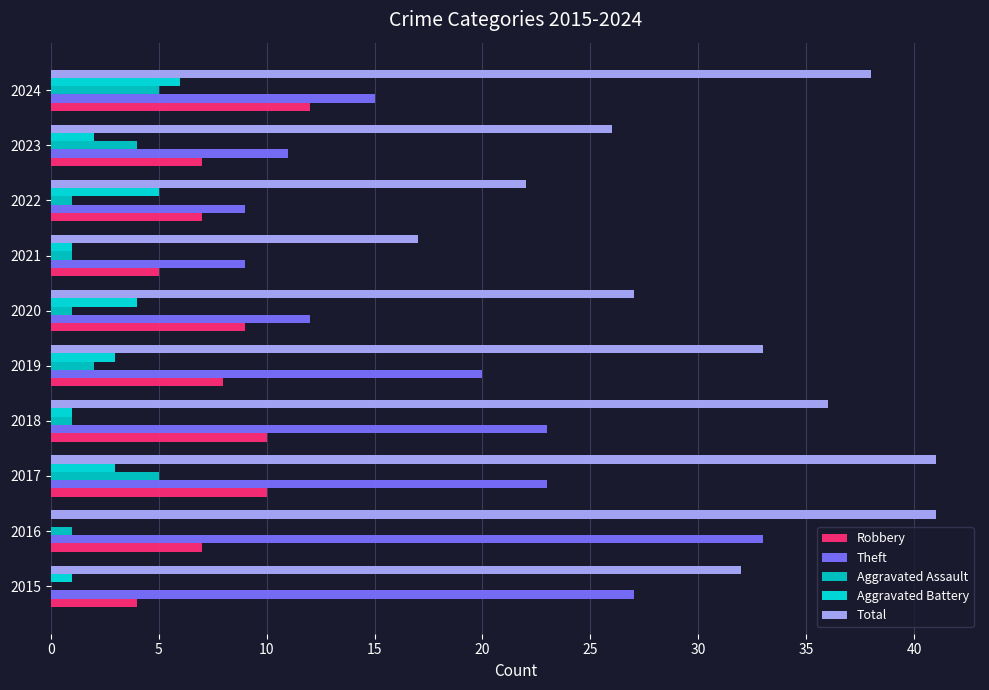

How many positive values does the Aggravated Assault series have?

9